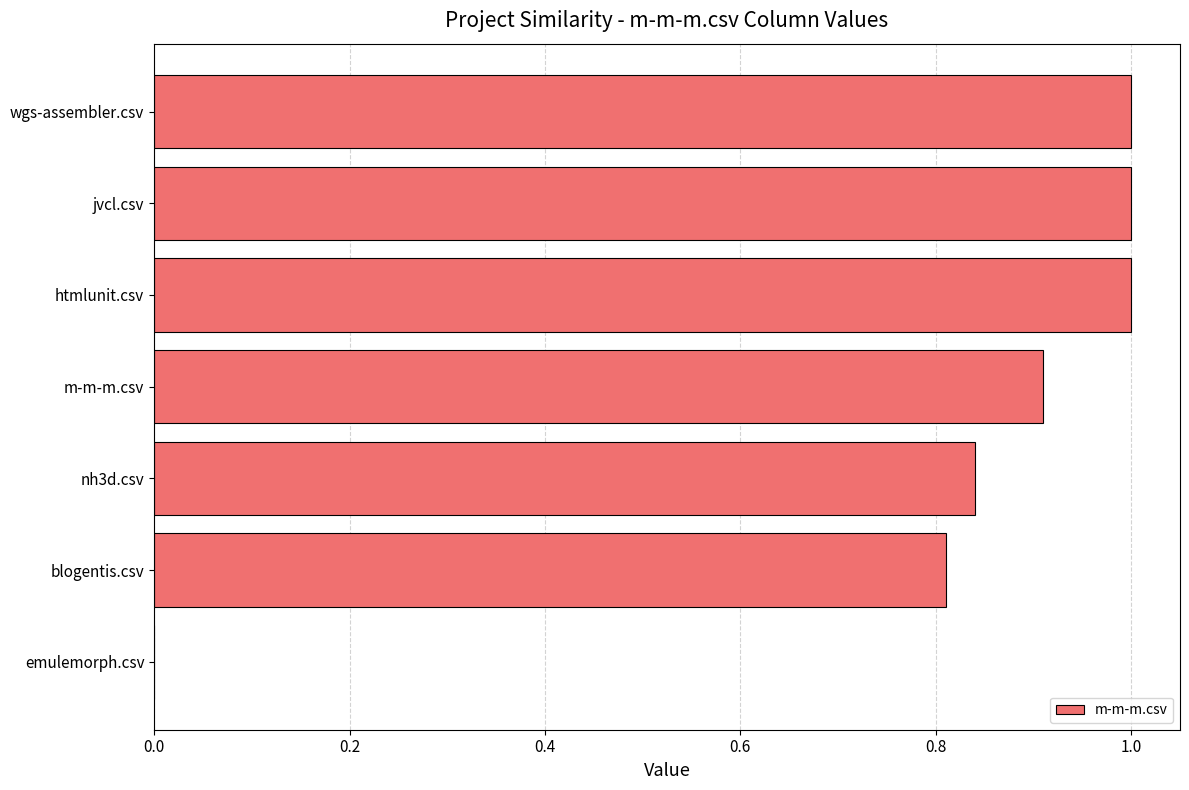

Read the value at m-m-m.csv.

0.9